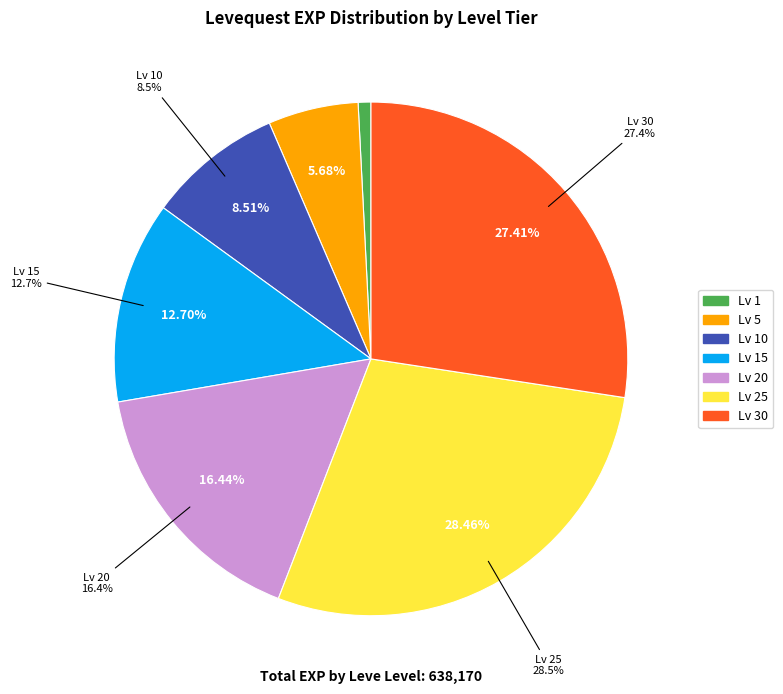

Does any single category account for the majority?

No